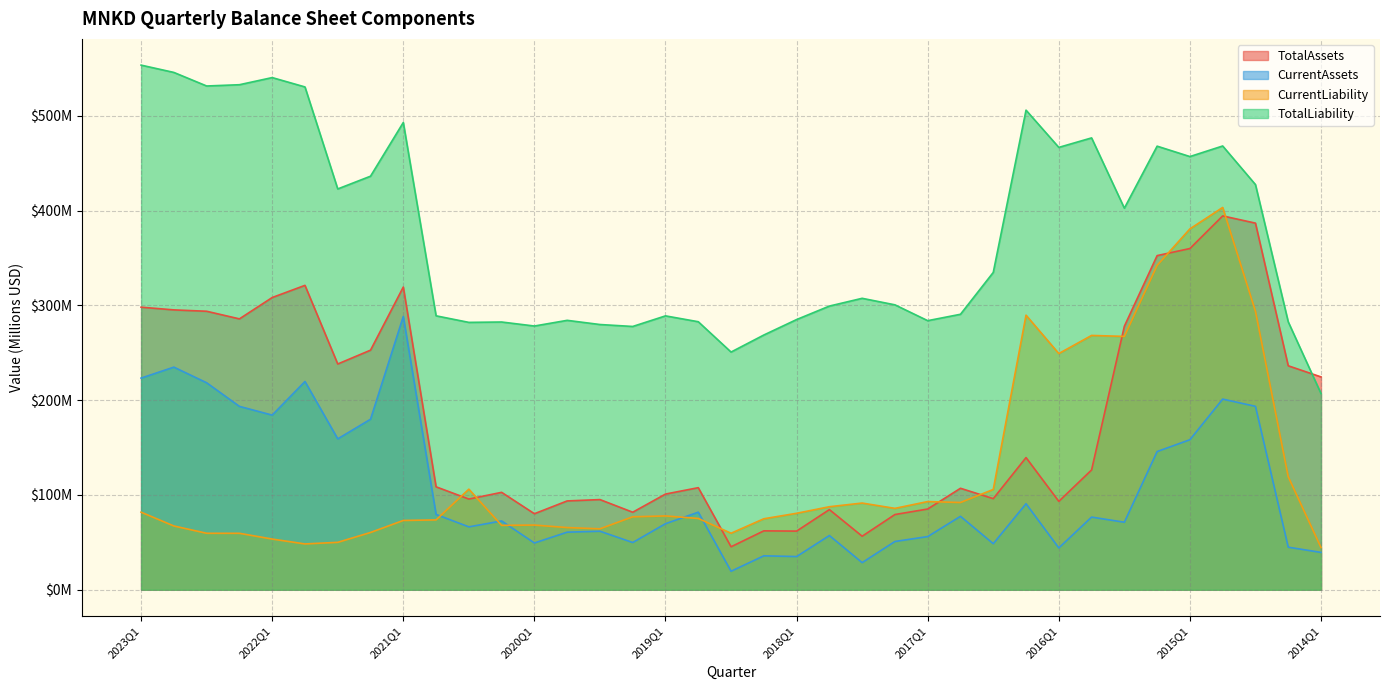

In CurrentAssets, how many points are lower than both neighbors (excluding endpoints)?

11